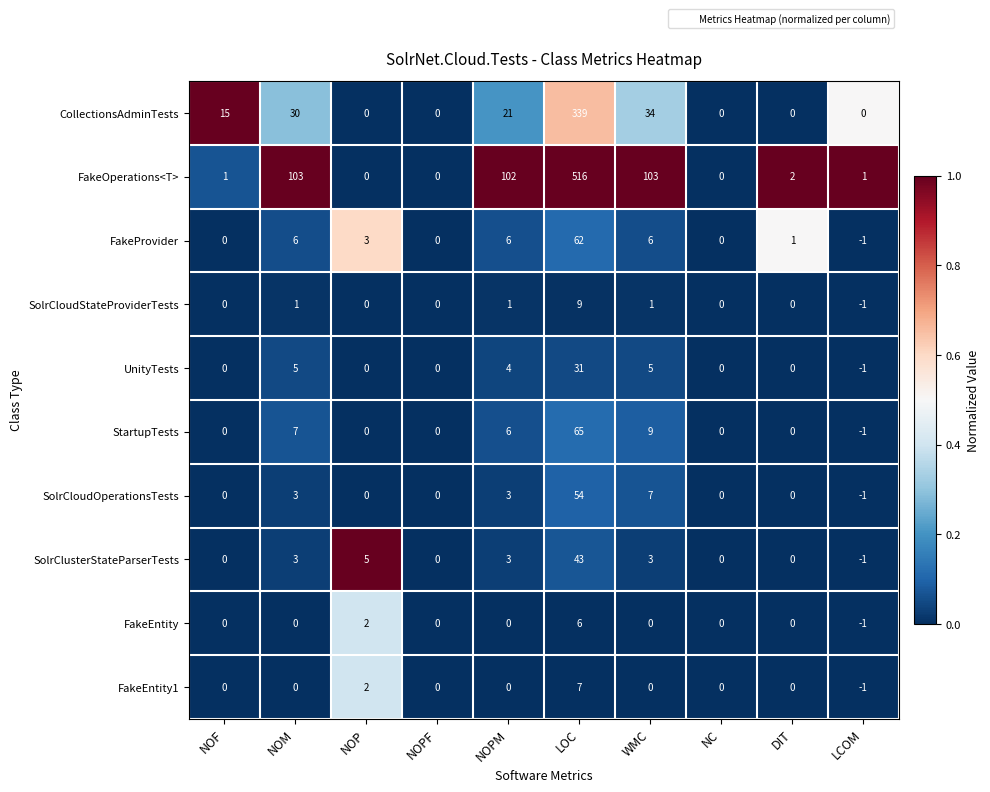

What is the sum of the UnityTests values at NOPM and LOC?

35